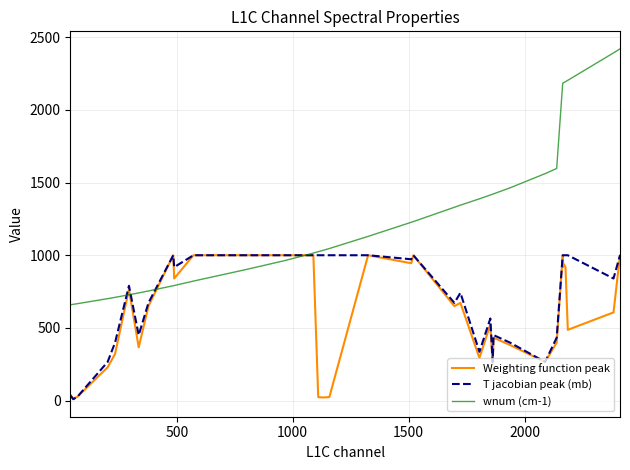

What is the minimum value for Weighting function peak?

11.8